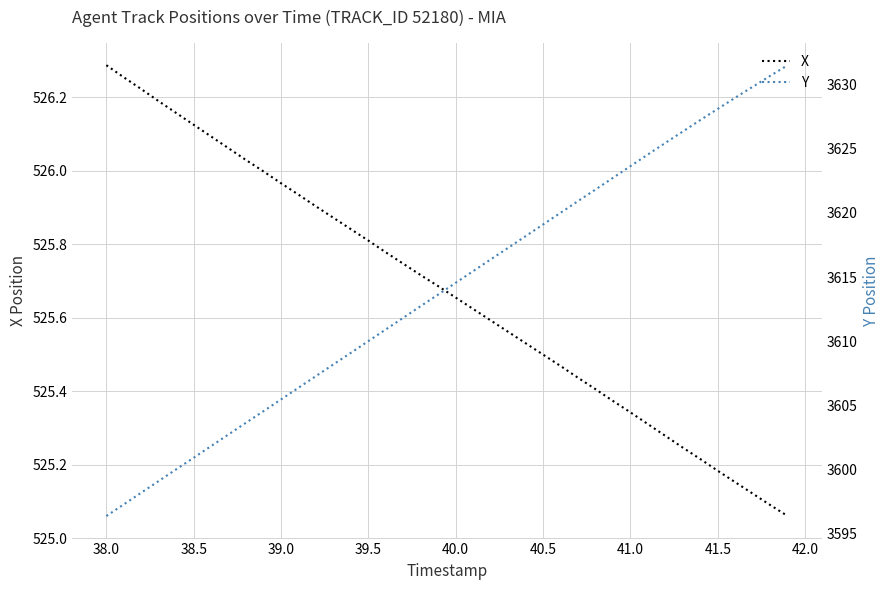

Which series has the largest total across all categories?

Y